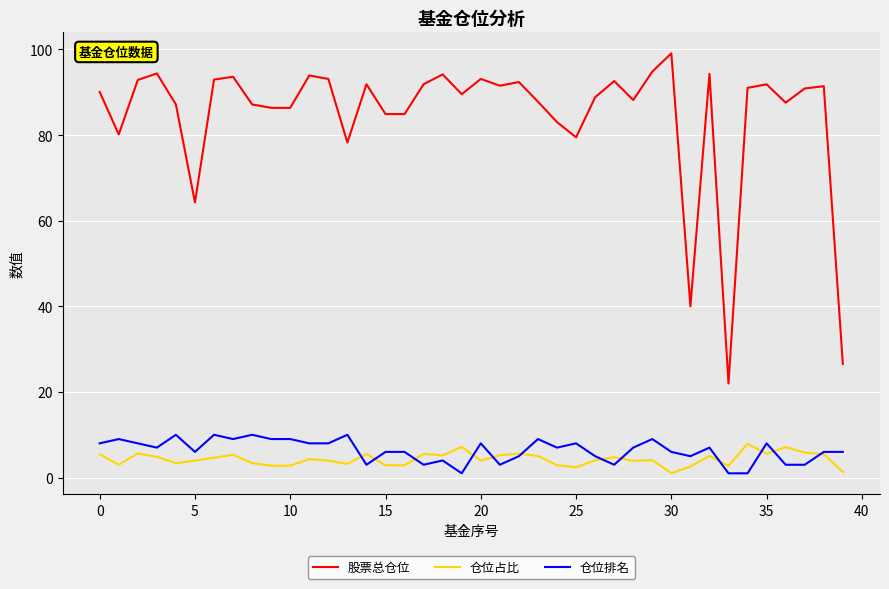

What is the average value of the 股票总仓位 series?

84.6